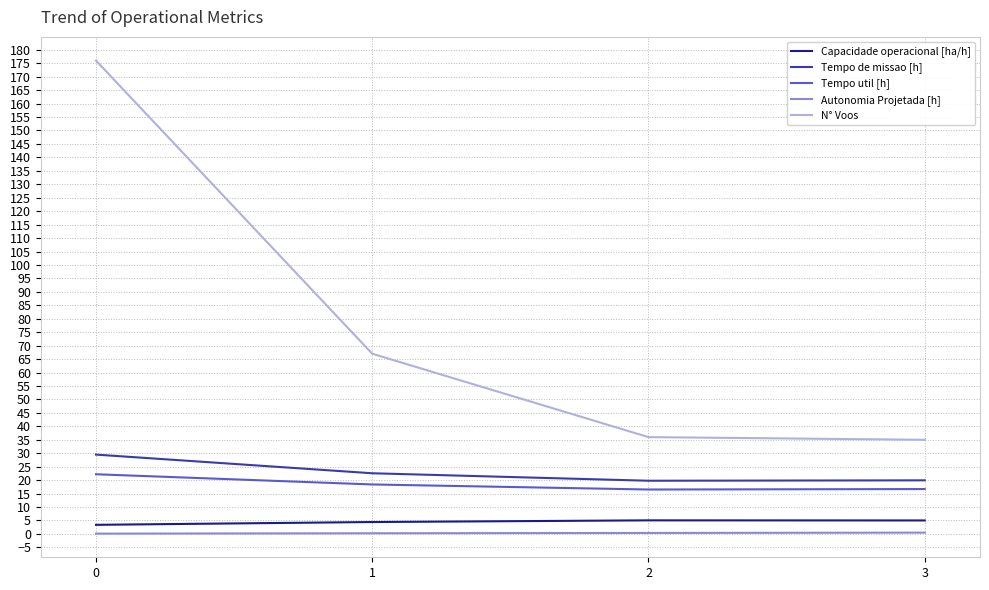

Rank the series at 3 from highest to lowest value.

N° Voos, Tempo de missao [h], Tempo util [h], Capacidade operacional [ha/h], Autonomia Projetada [h]